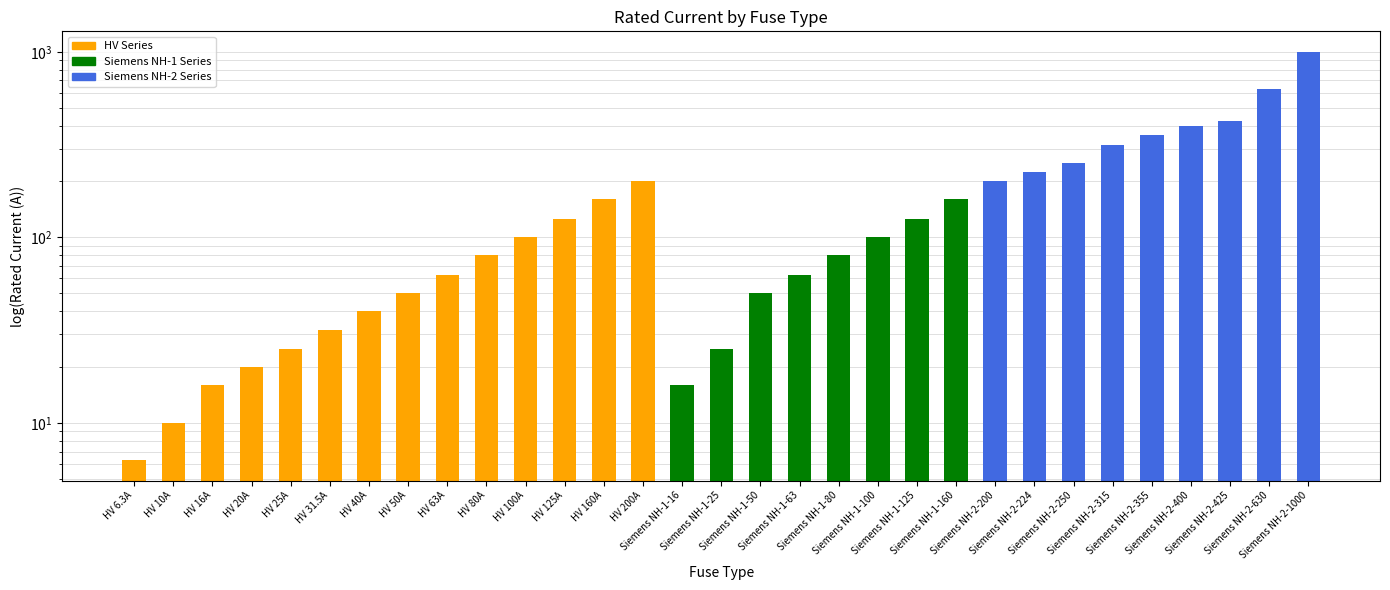

What is the greatest value displayed?

1000.0